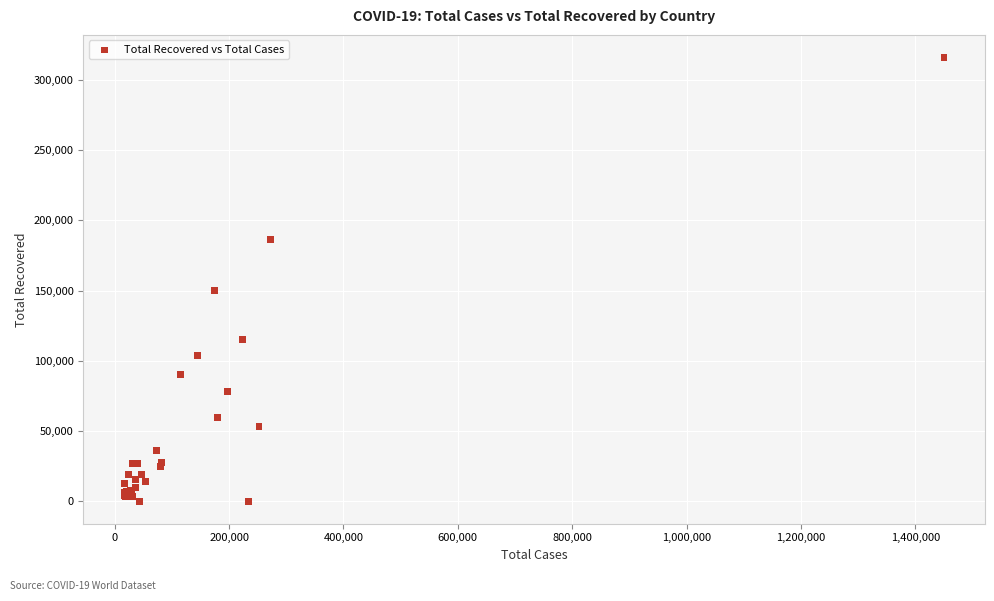

What Y value in the scatter plot is closest to 158090?

150300